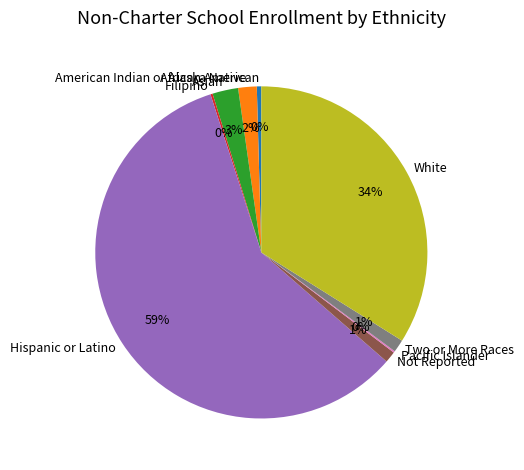

To the nearest percent, what percentage of the pie is Not Reported?

1%